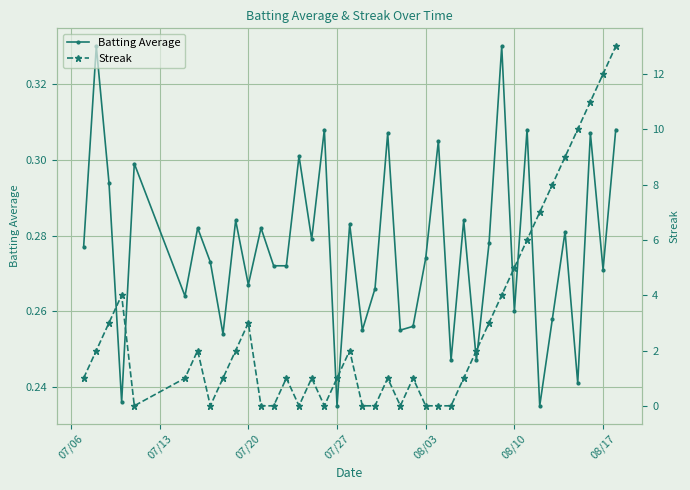

The value of Batting Average at 08/17 is 0.2. True or false?

False